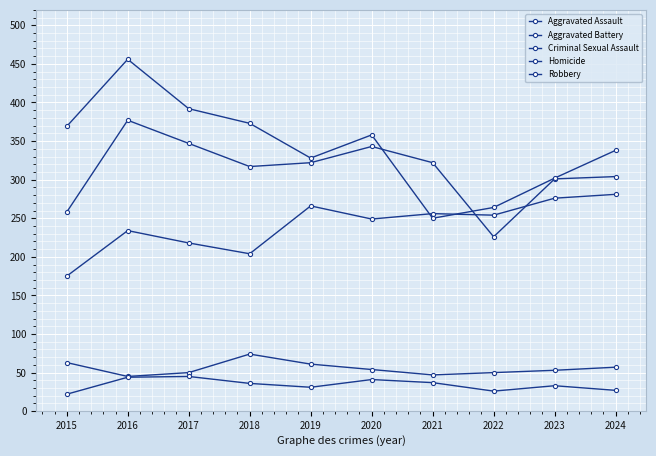

Where is the first local maximum for Aggravated Assault?

2016